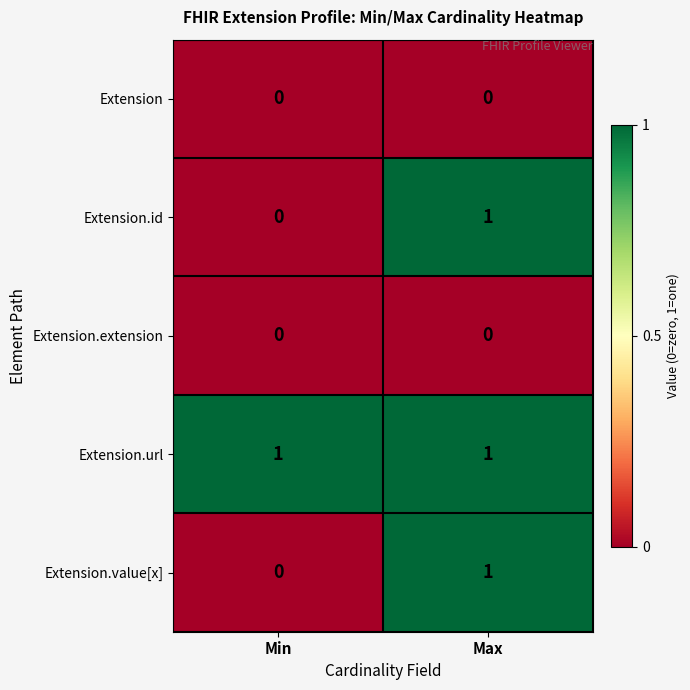

List the labels in order of Extension.value[x] value, largest first.

Max, Min